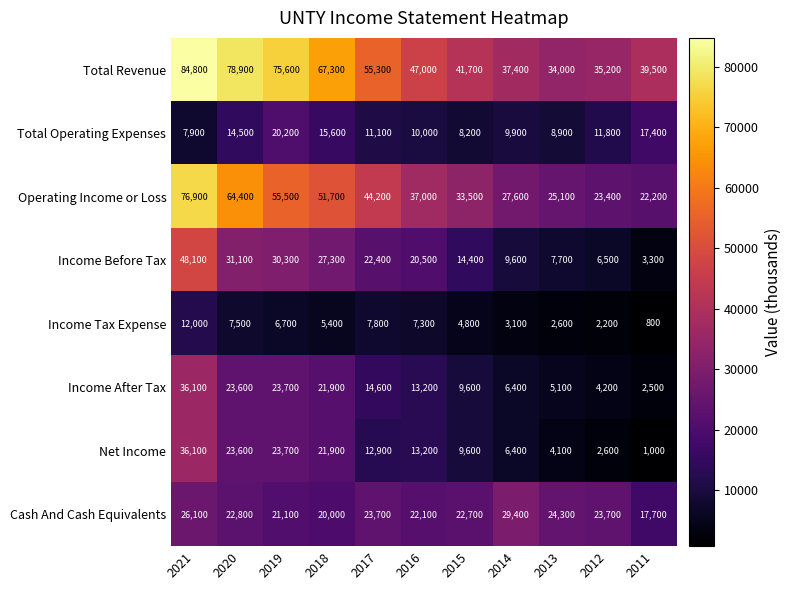

The value of Total Revenue at 2017 is 91853. True or false?

False